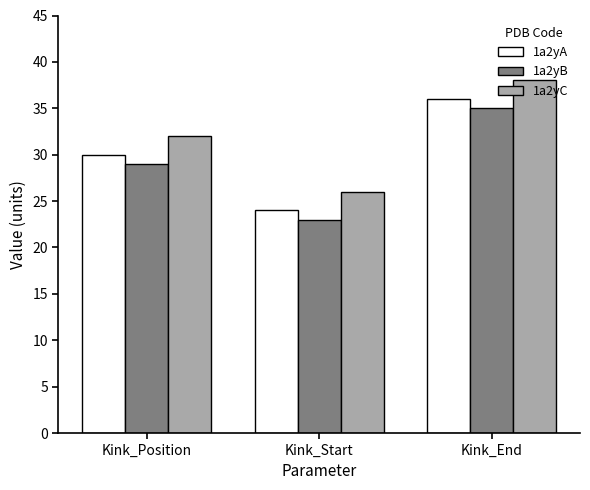

Count the number of data series in this chart.

3